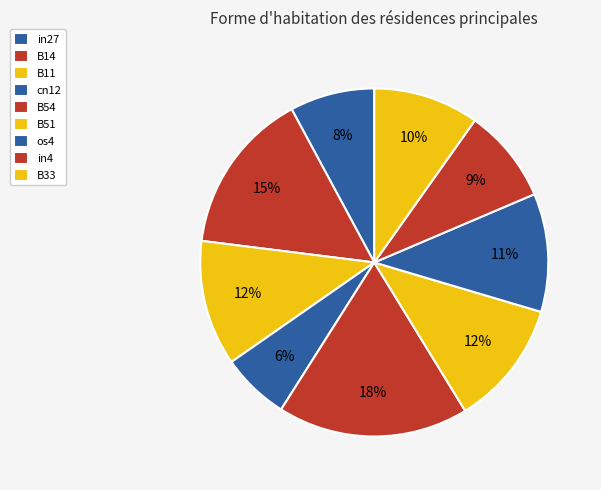

Count the number of slices in the pie.

9